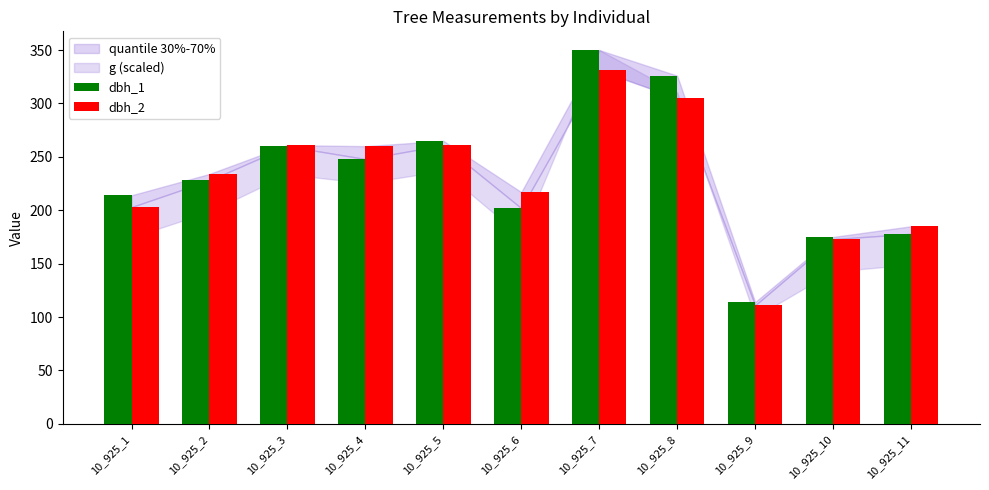

What is the difference between the second highest and minimum values in the dbh_1 series?

212